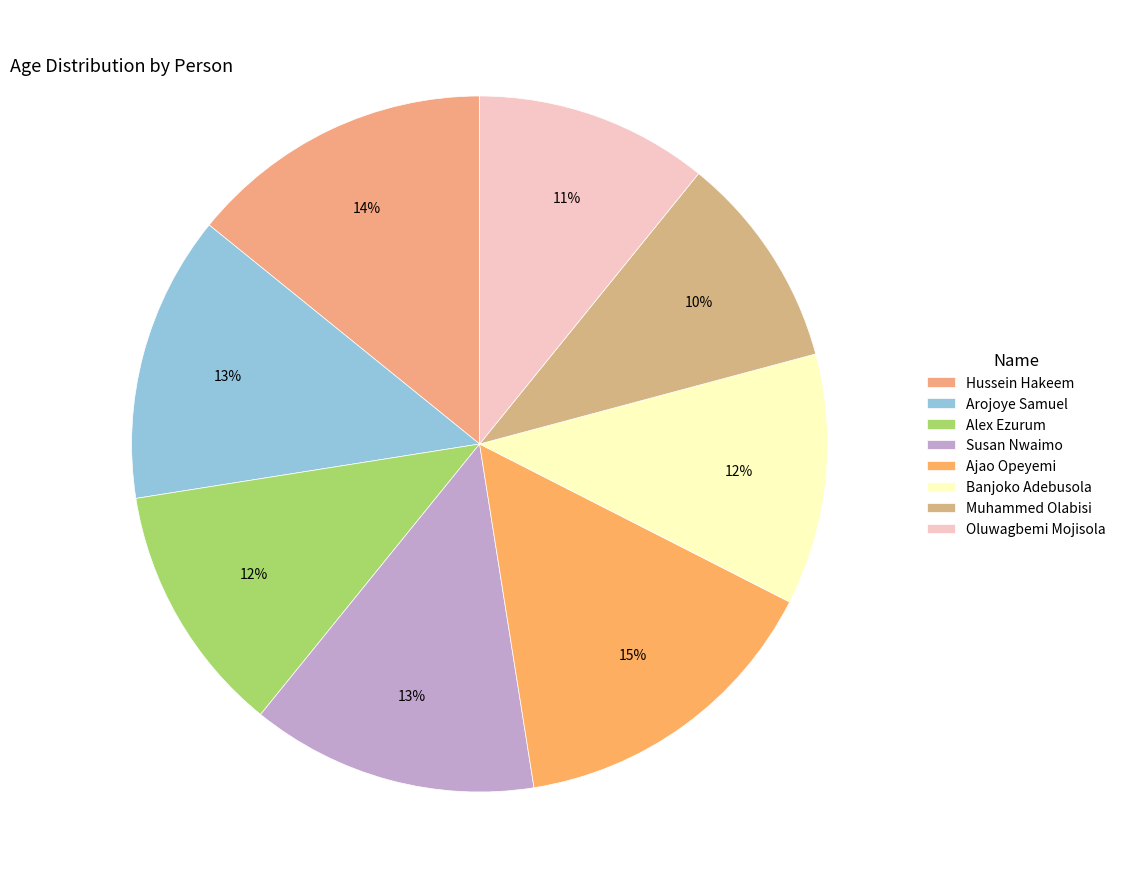

Does Arojoye Samuel account for over 50% of the chart?

No